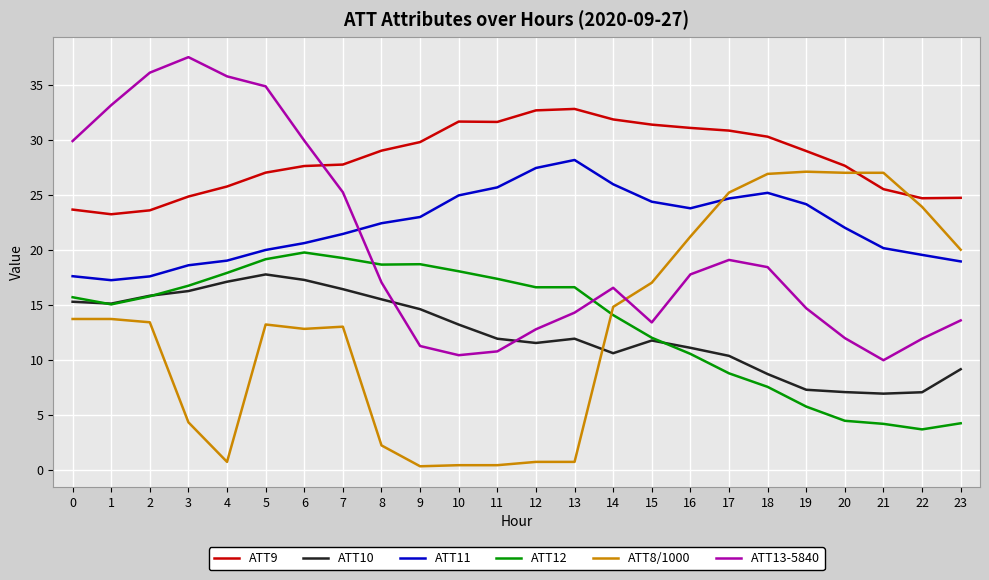

Does the chart display data point markers on the line(s)?

No